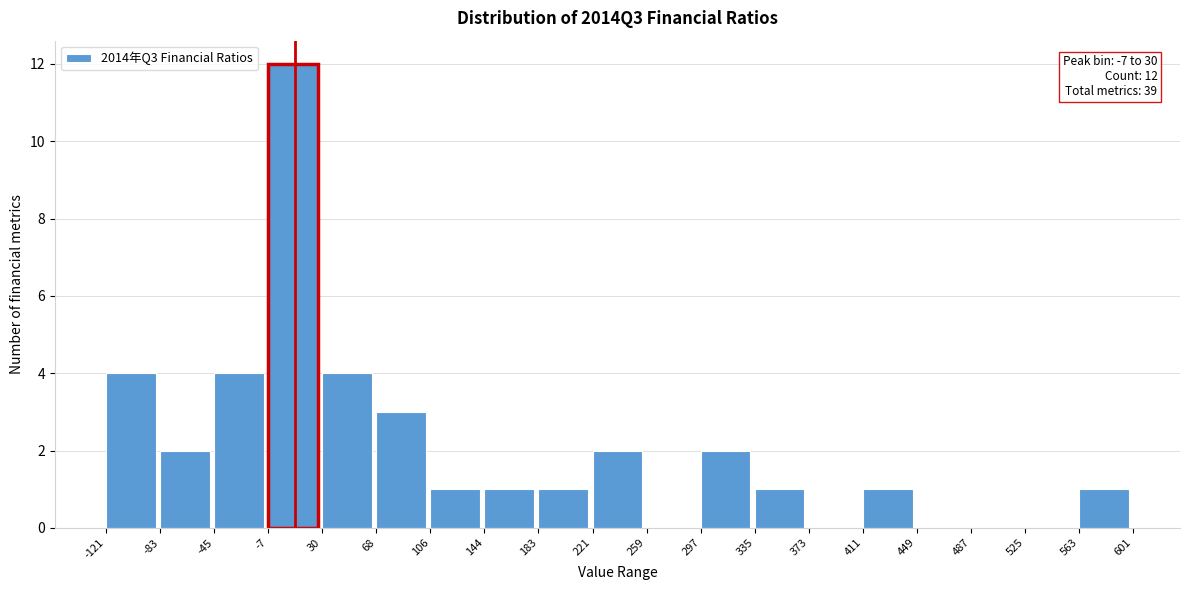

Which range on the x-axis has the tallest bar?

-7 to 30